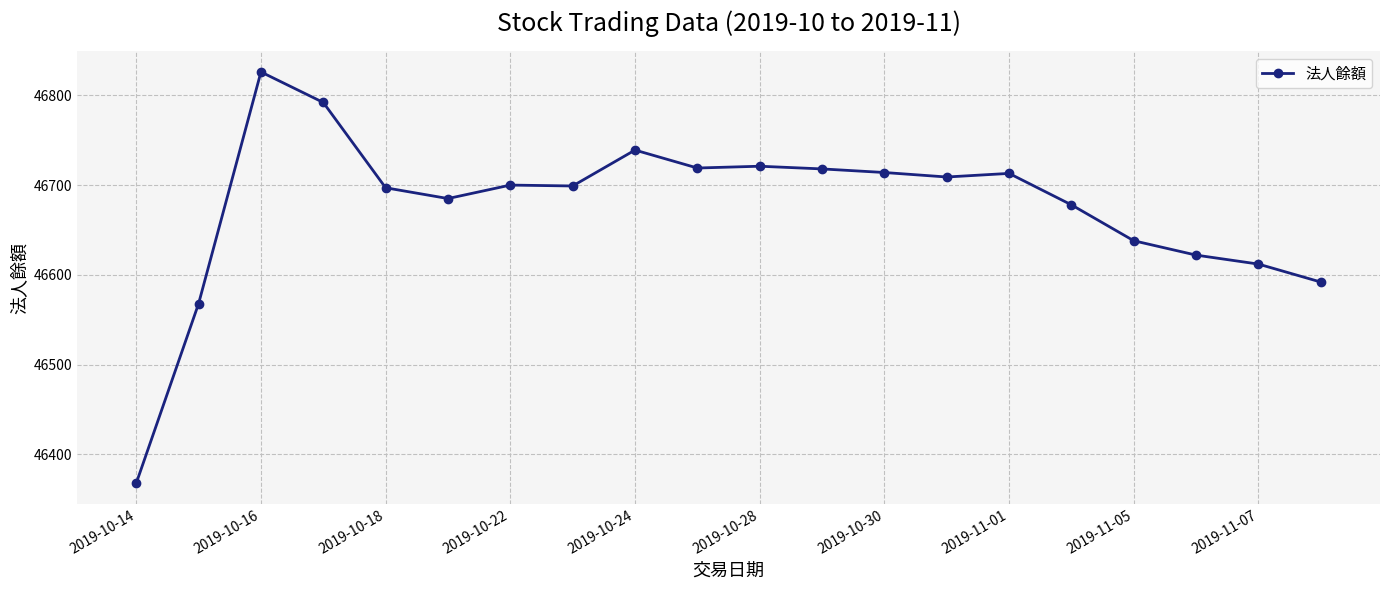

What is the minimum value shown in the chart?

46368